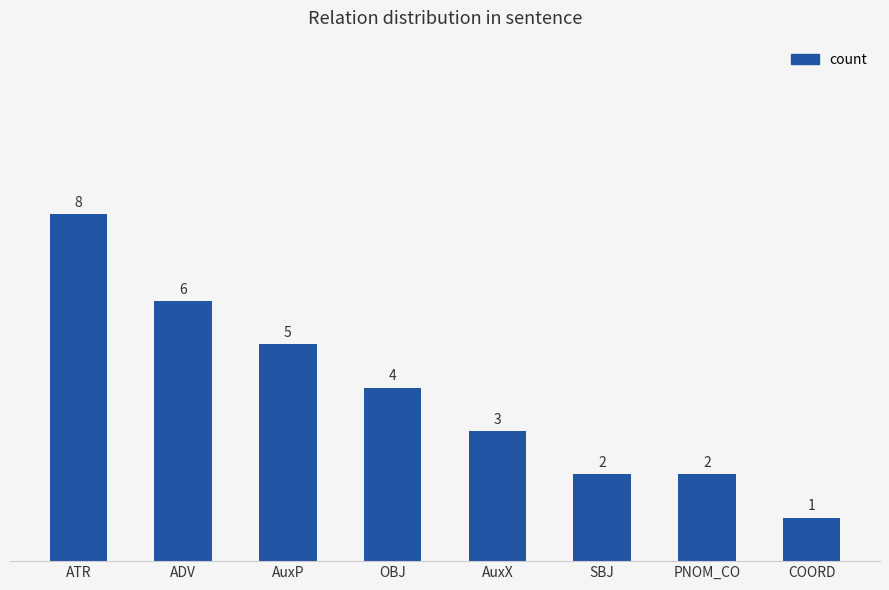

Reading left to right, what are all the values shown in this chart?

ATR=8	ADV=6	AuxP=5	OBJ=4	AuxX=3	SBJ=2	PNOM_CO=2	COORD=1